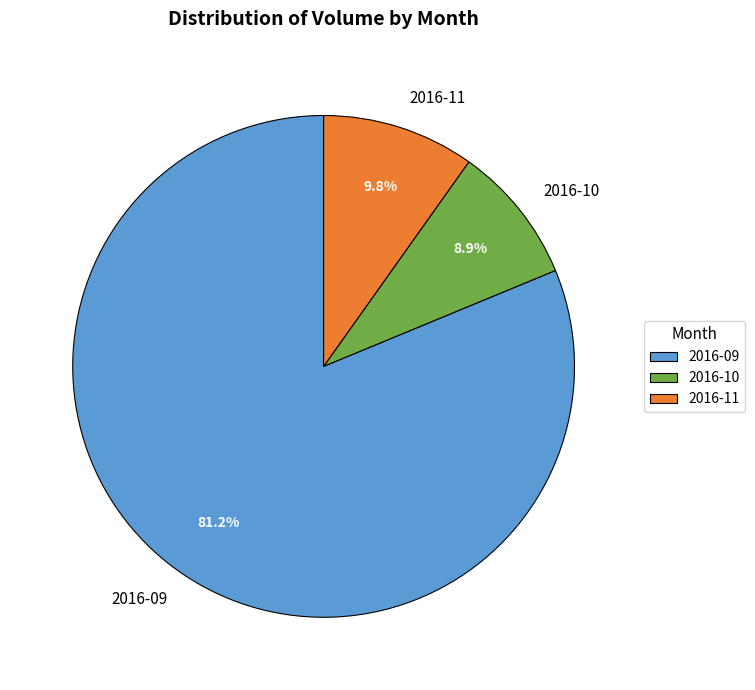

What is the ratio of the value at 2016-09 to the value at 2016-10?

9.1